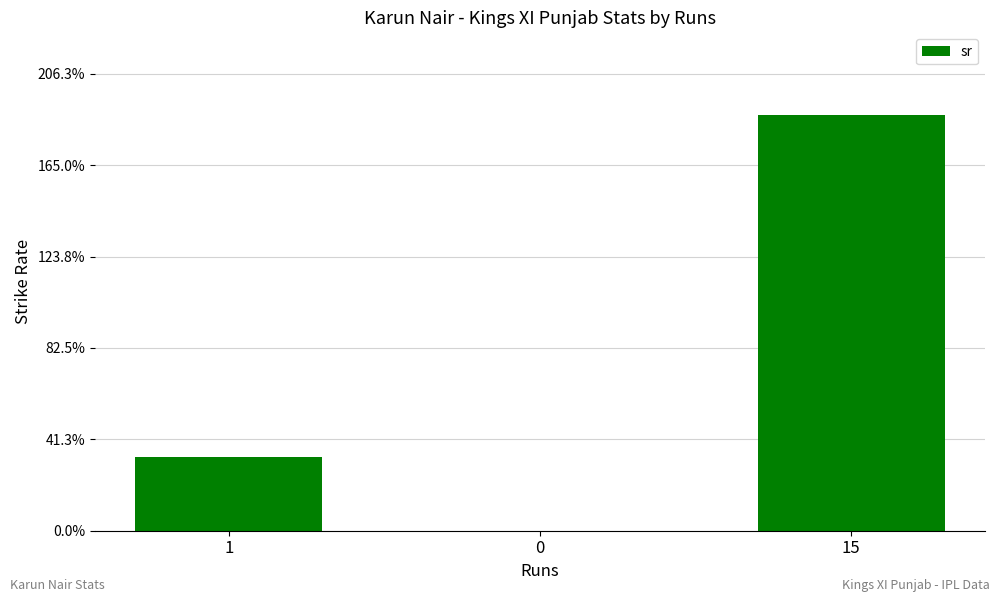

Reading left to right, list all the values displayed in this chart.

1=33.3	0=0.0	15=187.5